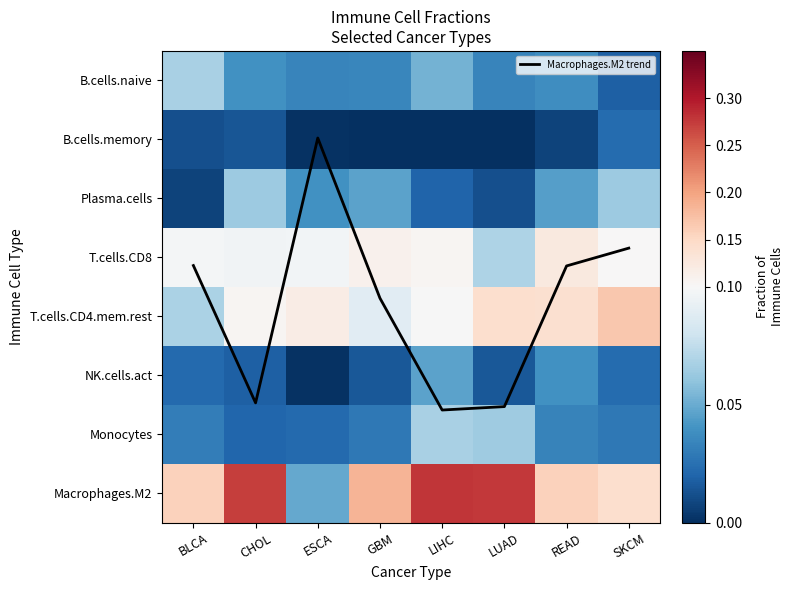

The B.cells.memory series shows 0.0 at LIHC. True or false?

True